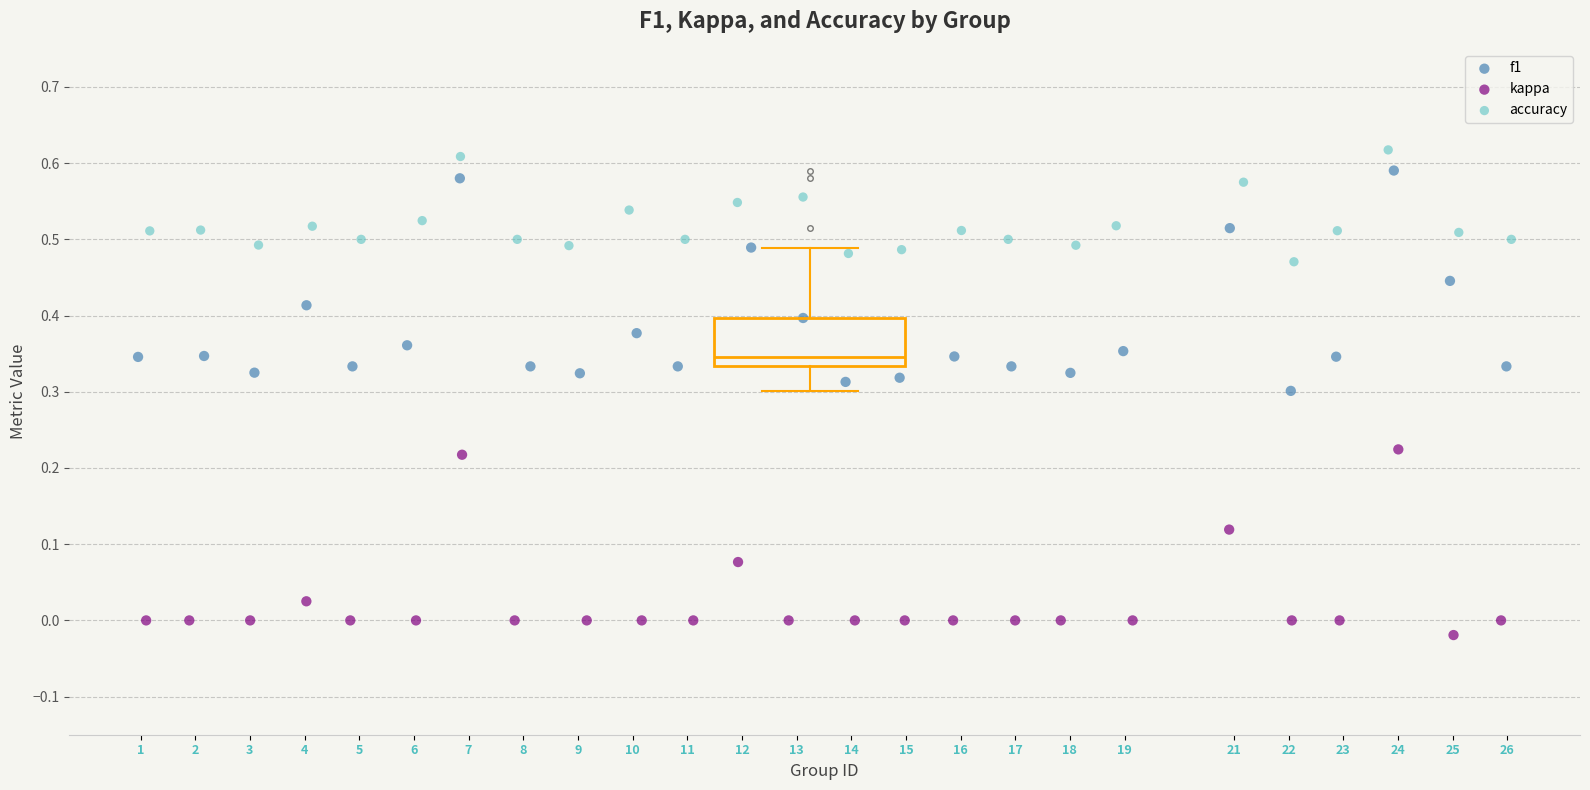

Which series has the widest spread of Y values?

f1